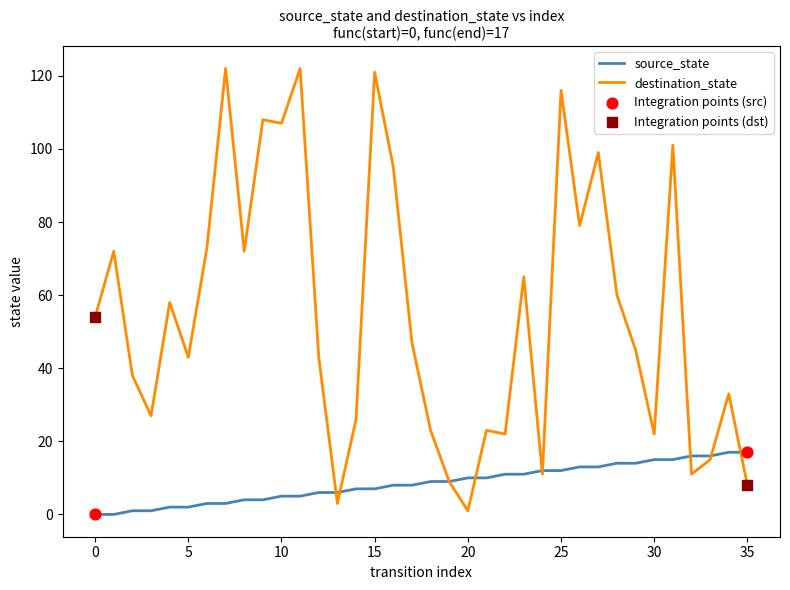

Which series has the largest total across all categories?

destination_state